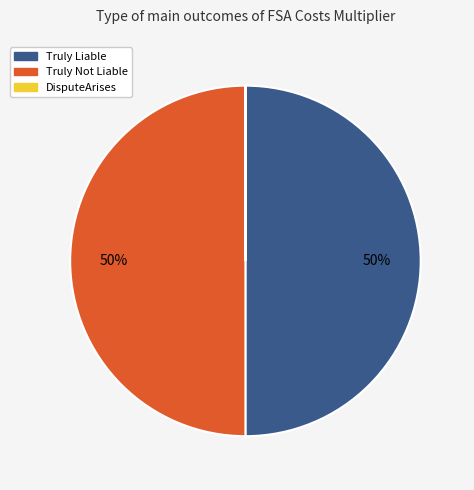

To the nearest percent, what percentage of the pie is Truly Liable?

50%